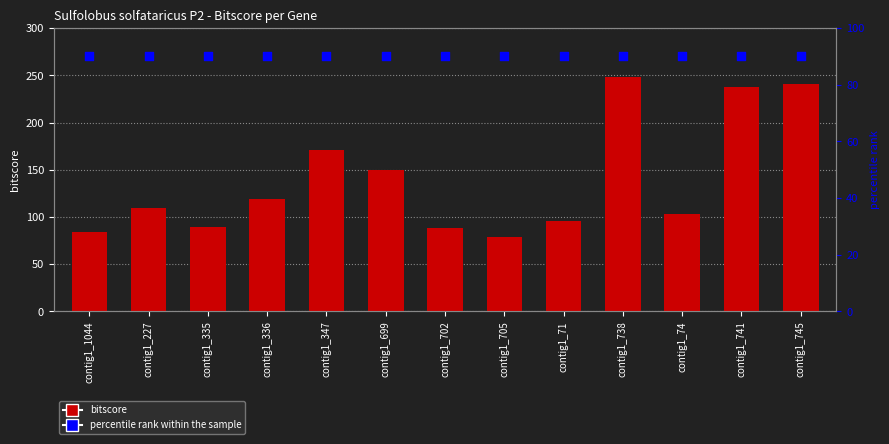

Which series has the largest total across all categories?

bitscore